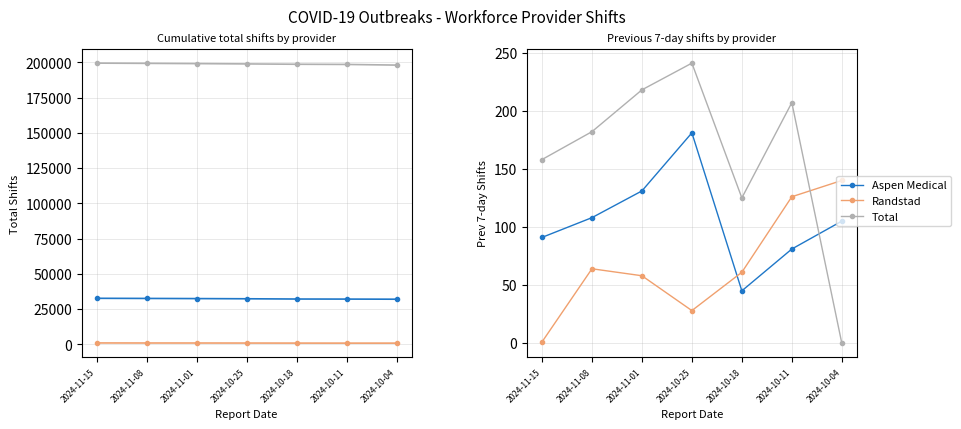

Rank the series by their maximum value, from highest to lowest.

Total, Aspen Medical, Randstad